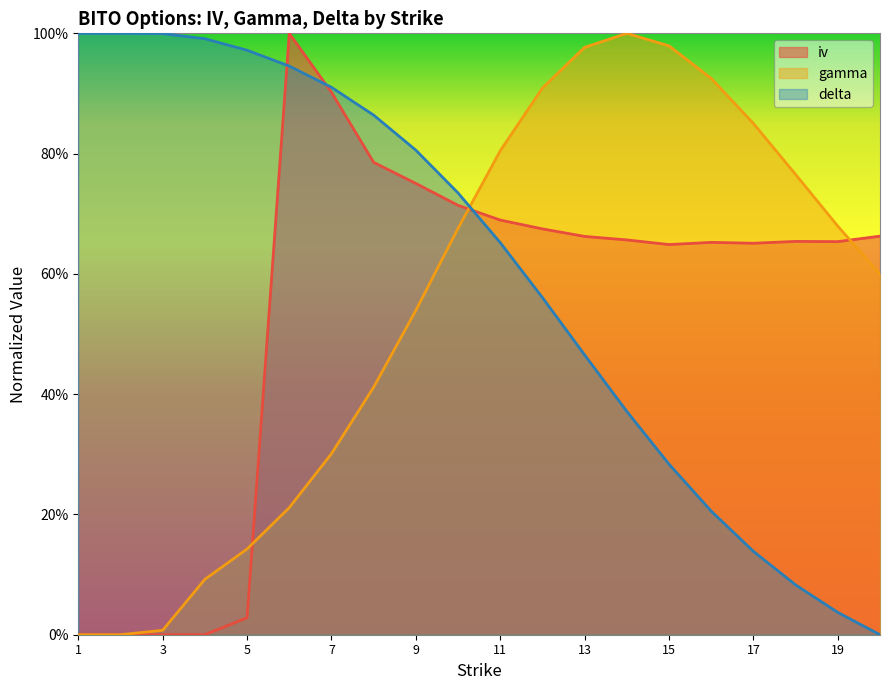

The iv series shows 0.8 at 8. True or false?

True